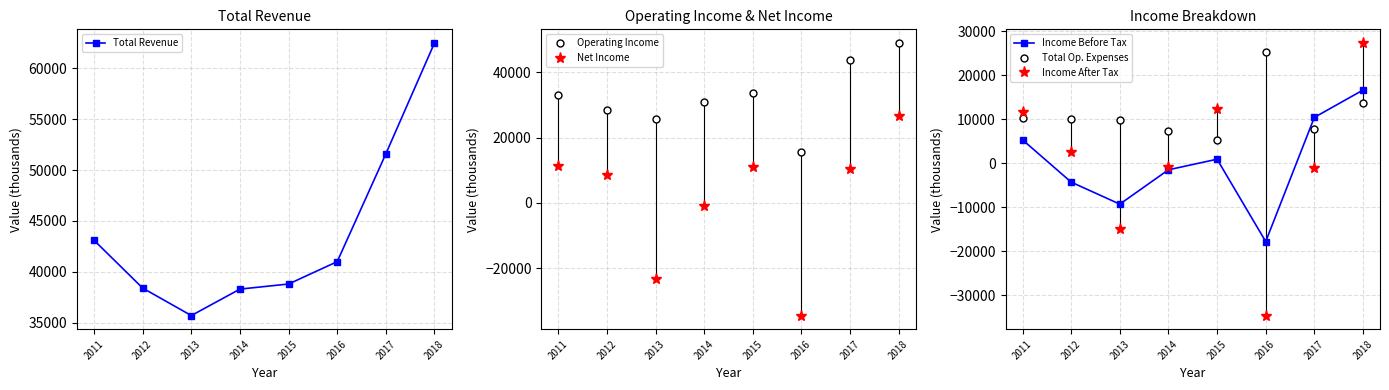

Reading left to right, list all the values displayed in this chart.

Total Revenue: 43100	38400	35700	38300	38800	41000	51600	62500
Operating Income: 32900	28400	25800	31000	33500	15700	43700	48900
Net Income: 11200	8700	-23300	-800	11000	-34400	10400	26700
Income Before Tax: 5300	-4300	-9300	-1500	900	-17800	10400	16600
Total Op. Expenses: 10200	10000	9800	7300	5300	25300	7800	13600
Income After Tax: 11700	2600	-14900	-900	12400	-34600	-1200	27300